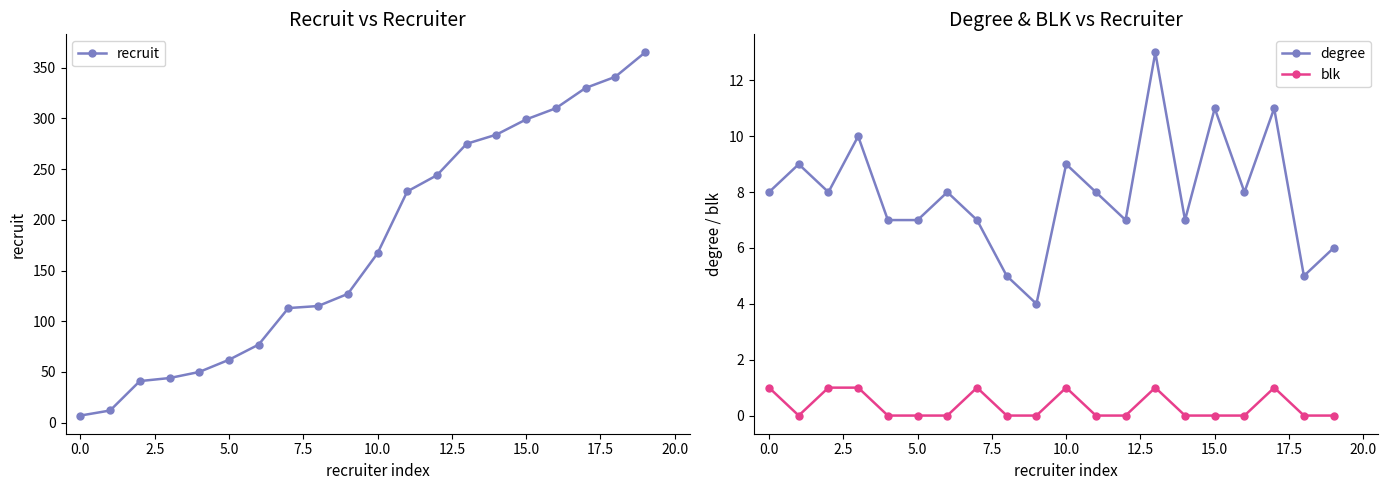

Where is recruit nearest to the value 186?

10.0